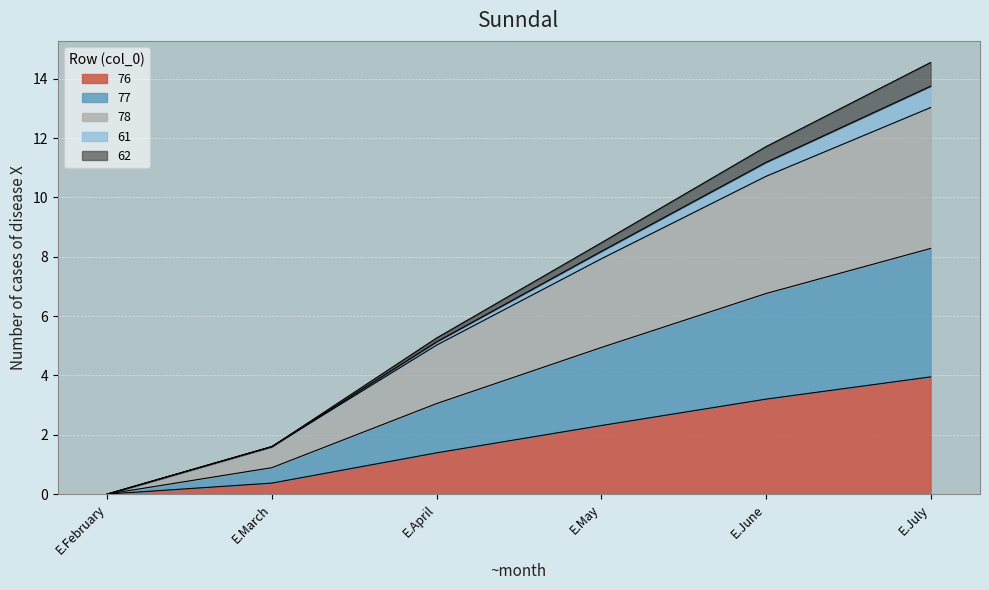

The 76 series shows 1.9 at E.April. True or false?

False